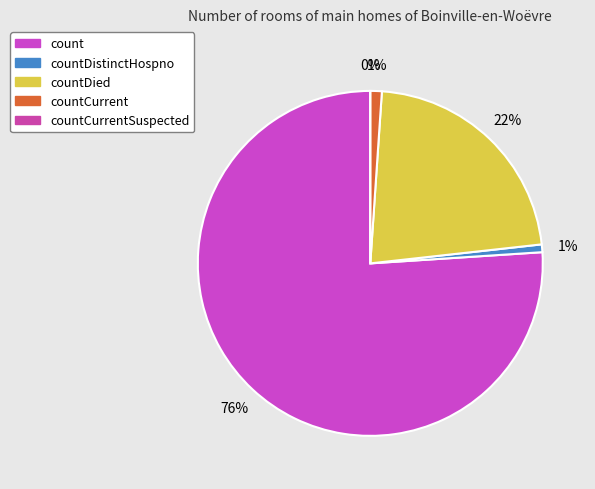

What is the majority slice?

count